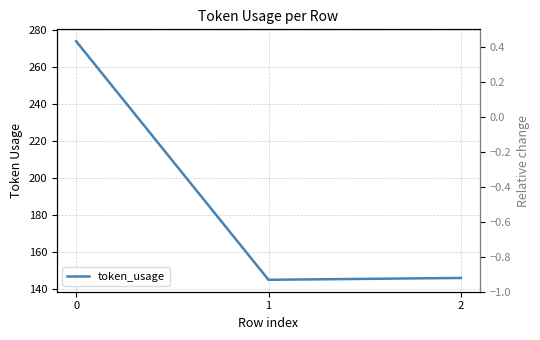

Is this an area chart (filled region under the line)?

No